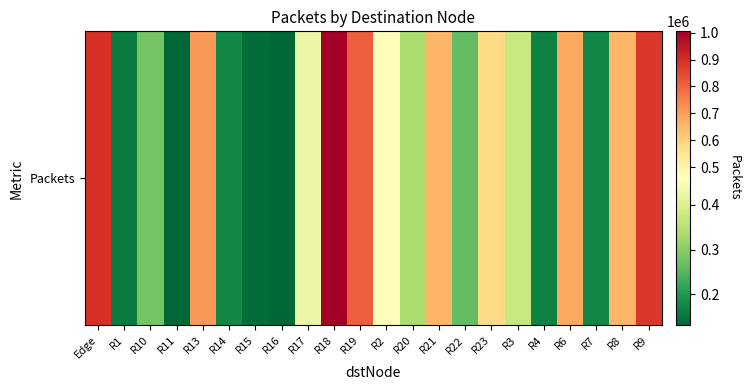

How many categories are shown in the chart?

22